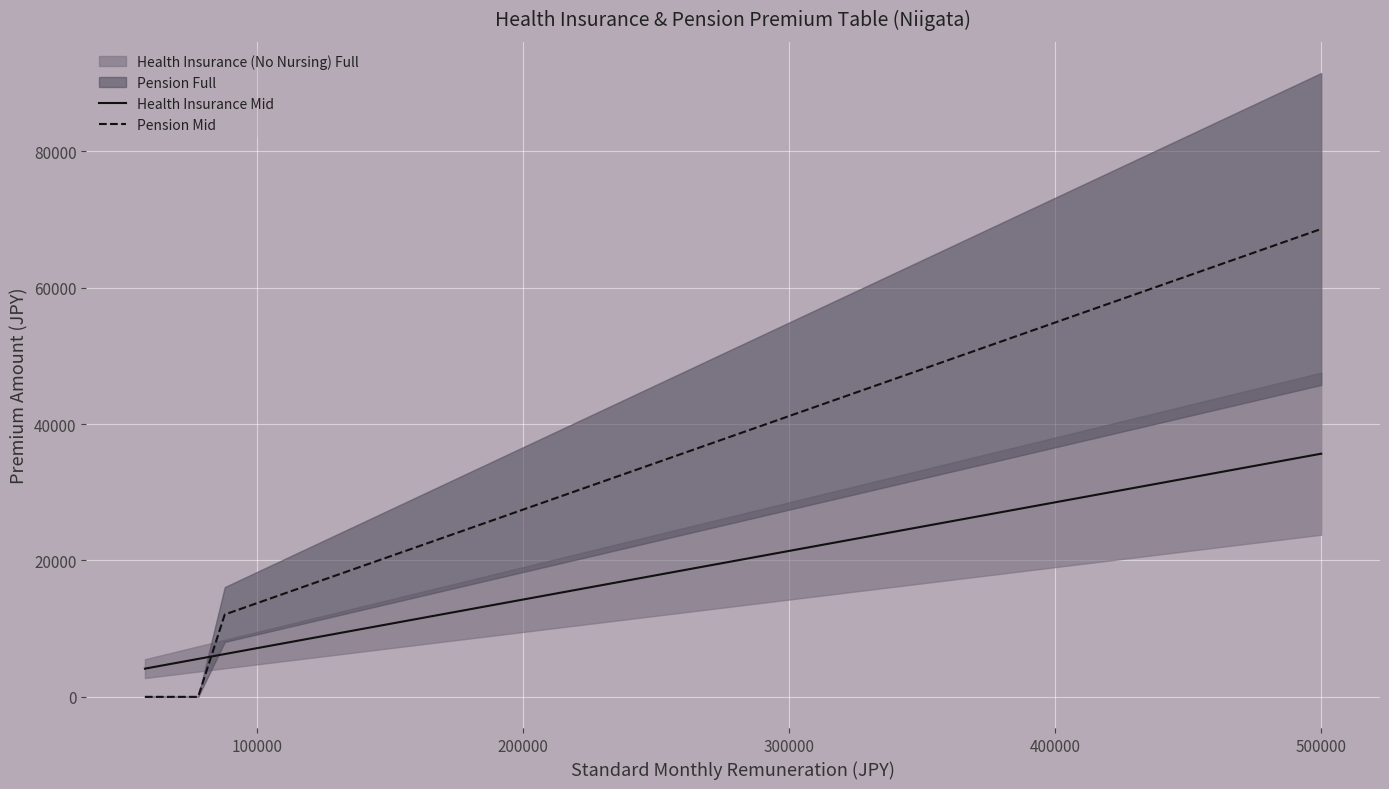

Reading left to right, transcribe all the data shown in this chart.

Health Insurance Mid: 4136.9	4850.1	5563.4	6276.6	6989.8	7417.8	7845.8	8416.3	8987.0	9557.5	10128.2	10698.8	11412.0	12125.2	12838.5	13551.8	14265.0	15691.5	17118.0	18544.5	19971.0	21397.5	22824.0	24250.5	25677.0	27103.5	29243.2	31383.0	33522.8	35662.5
Pension Mid: 0.0	0.0	0.0	12078.0	13450.5	14274.0	15097.5	16195.5	17293.5	18391.5	19489.5	20587.5	21960.0	23332.5	24705.0	26077.5	27450.0	30195.0	32940.0	35685.0	38430.0	41175.0	43920.0	46665.0	49410.0	52155.0	56272.5	60390.0	64507.5	68625.0